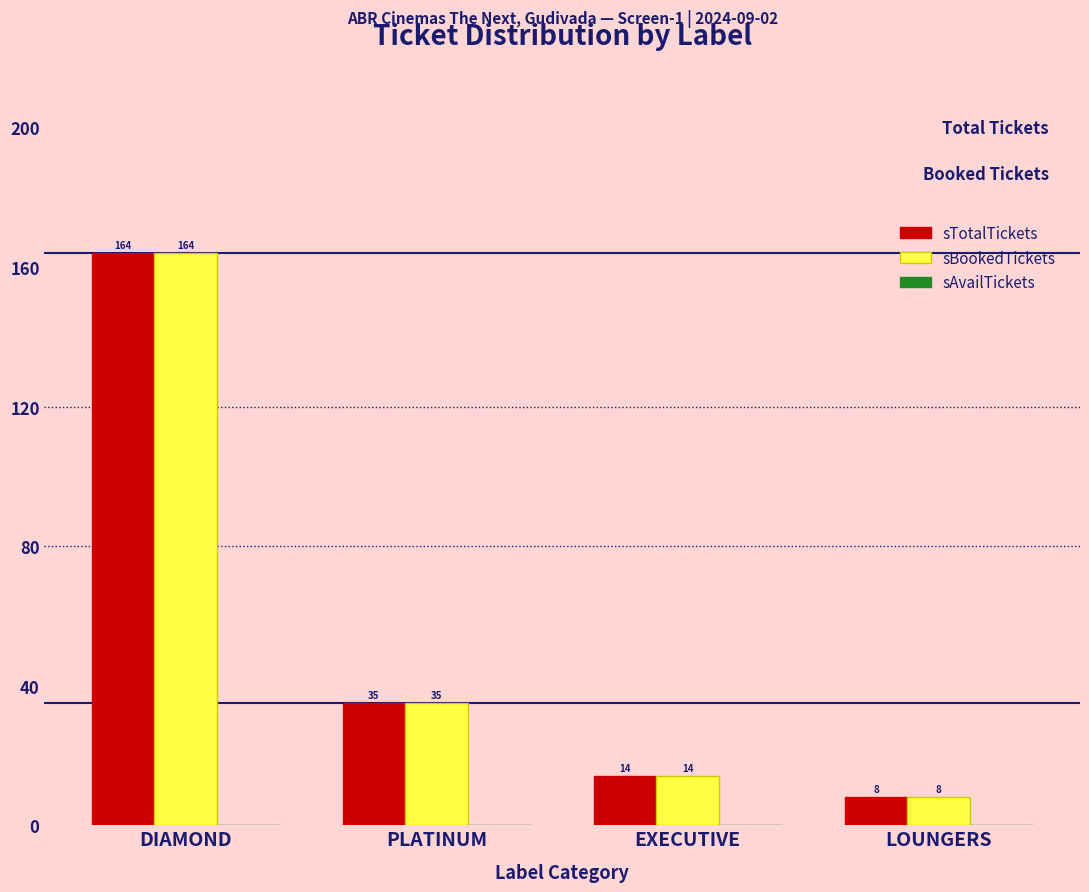

How many bars are there in total?

8